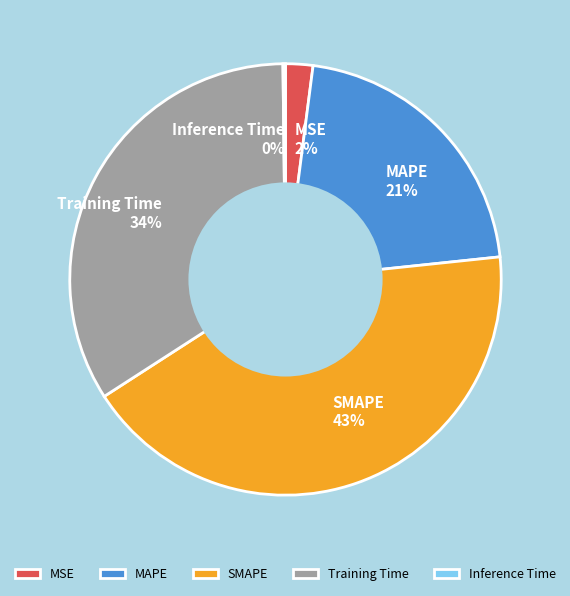

To the nearest percent, what portion does Training Time represent?

34%